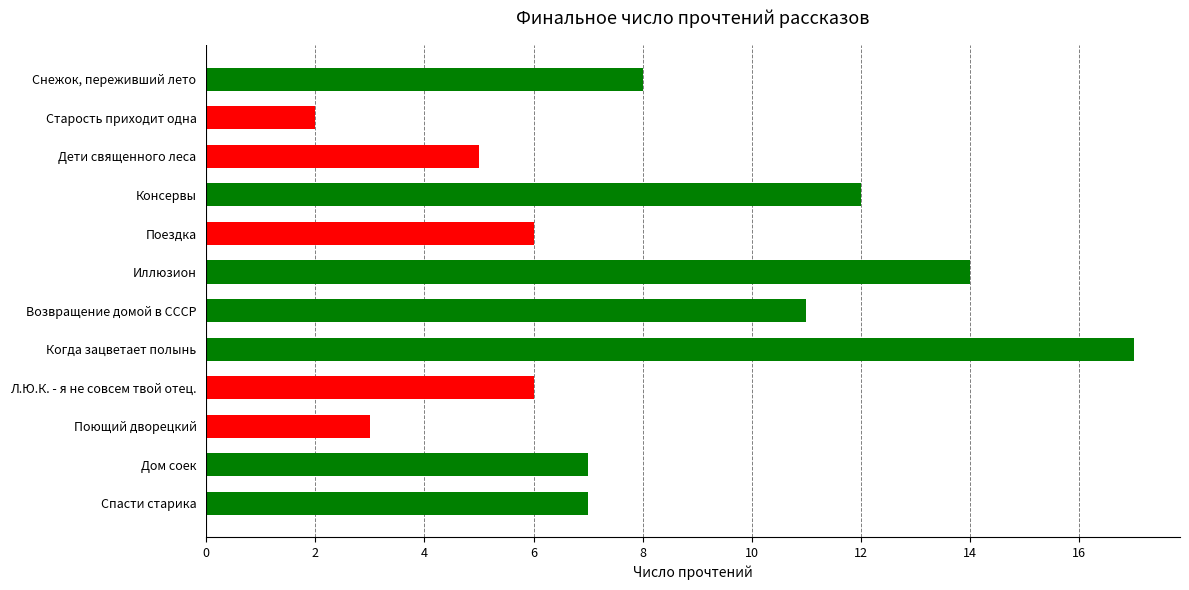

What is the ratio of the value at Иллюзион to the value at Спасти старика?

2.0